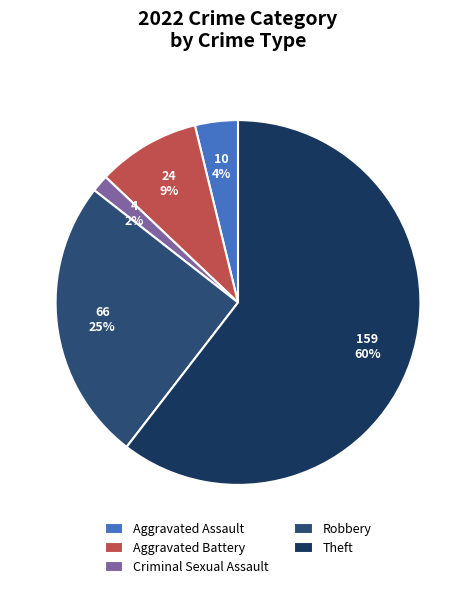

Which category accounts for the majority?

Theft